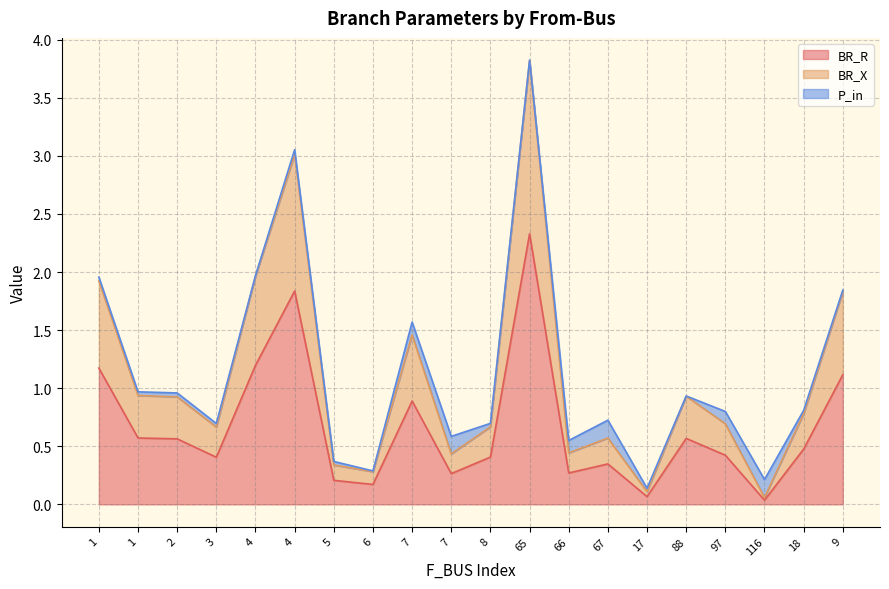

At which label is BR_R closest to 1?

7